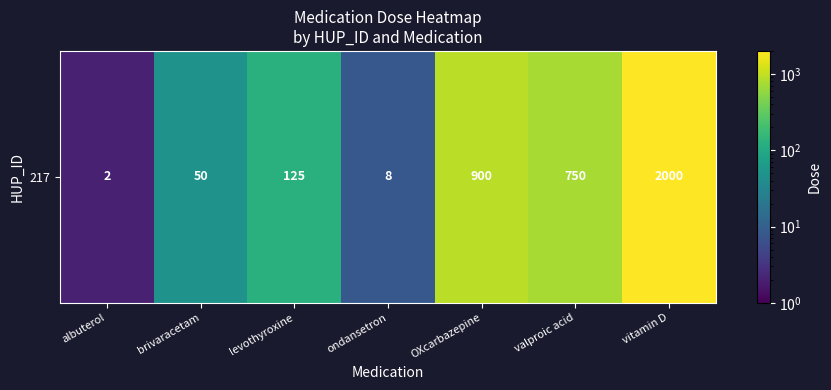

The value at vitamin D is 994. True or false?

False